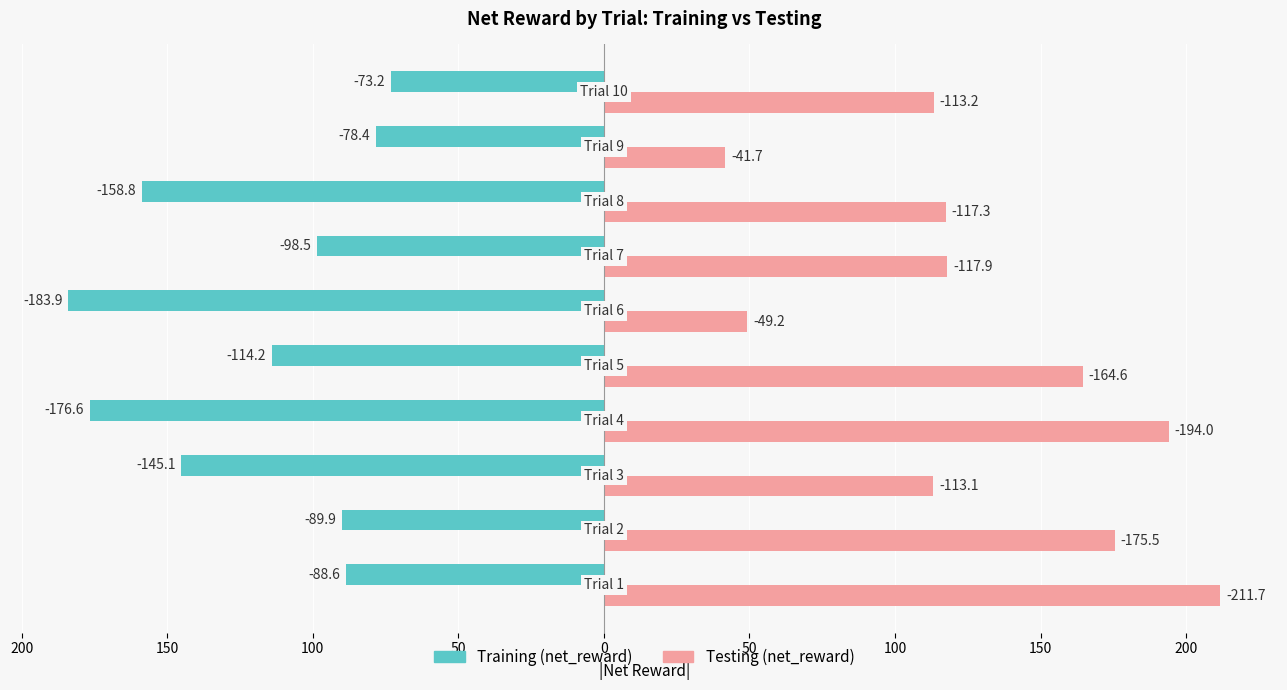

What are all the series names shown in the legend?

Training (net_reward), Testing (net_reward)